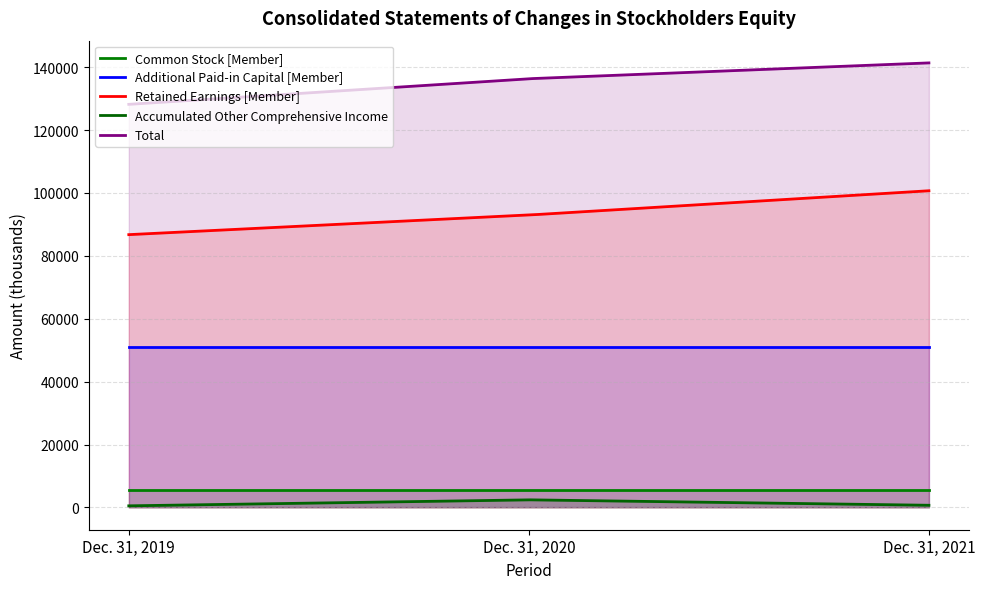

The Common Stock [Member] series shows 5447 at Dec. 31, 2021. True or false?

True